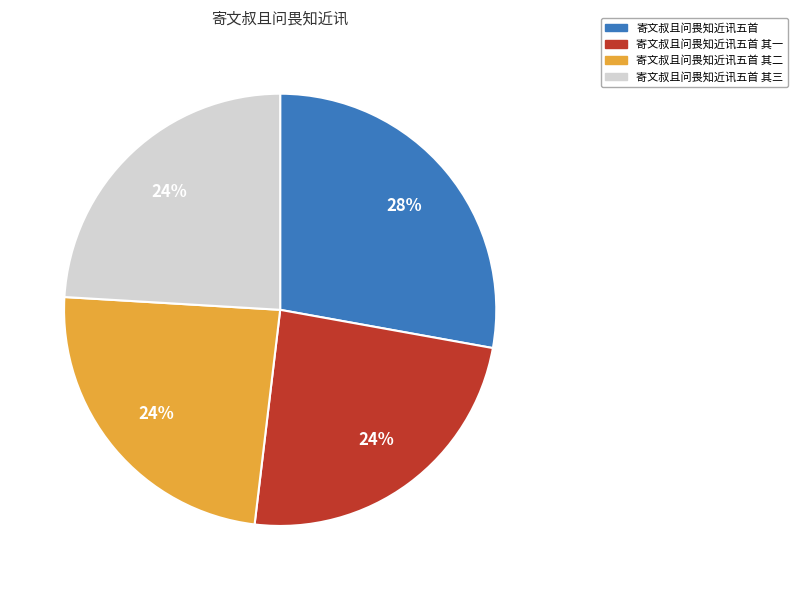

Which category has the biggest portion of the pie?

寄文叔且问畏知近讯五首